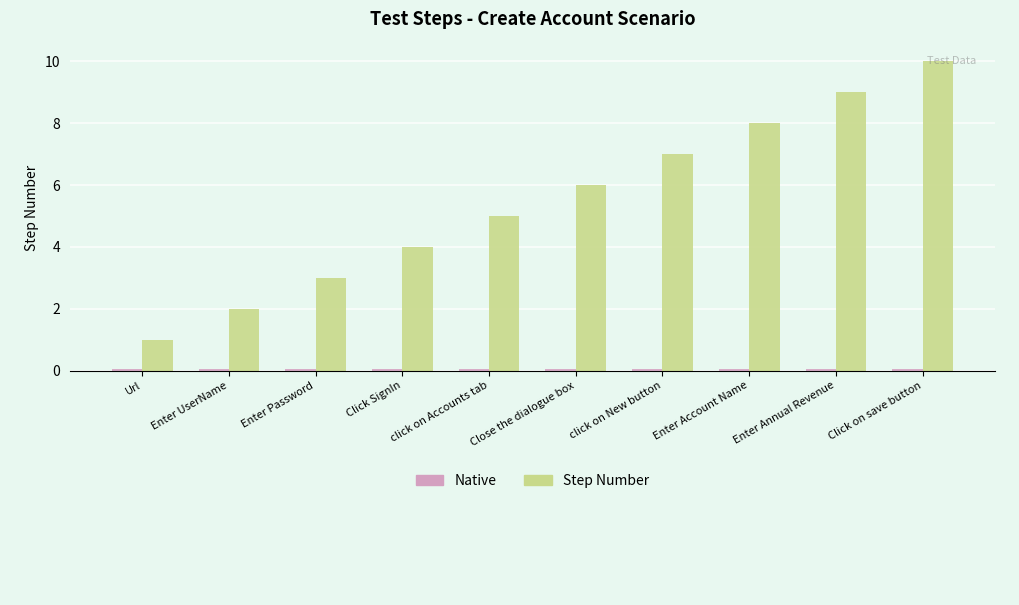

True or false: Step Number has a value of 1.4 at Url.

False